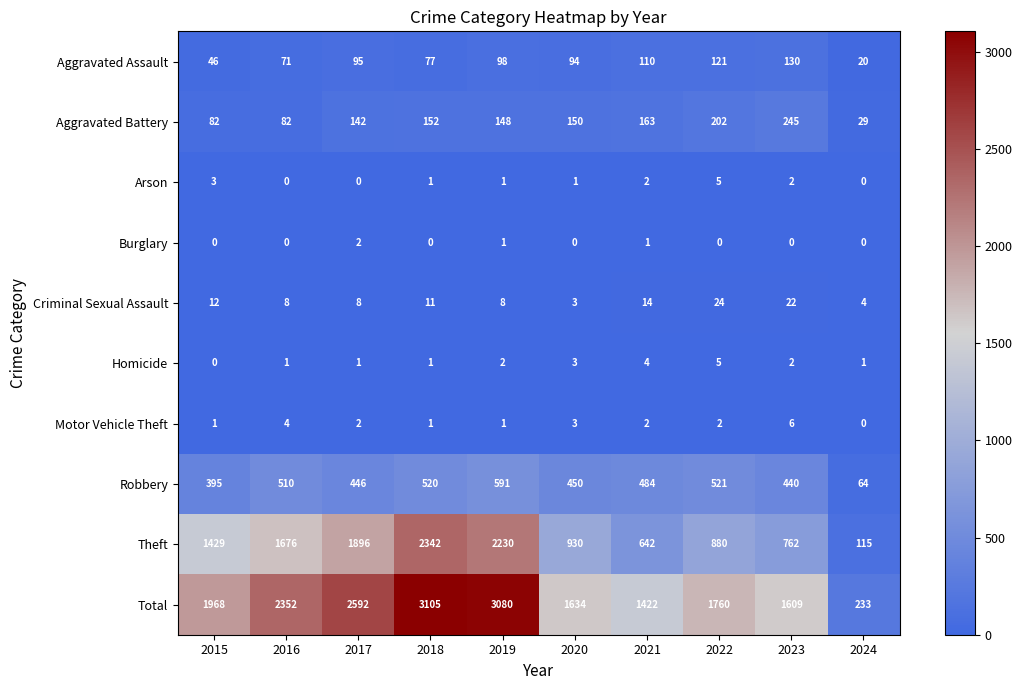

What is the minimum value for Total?

233